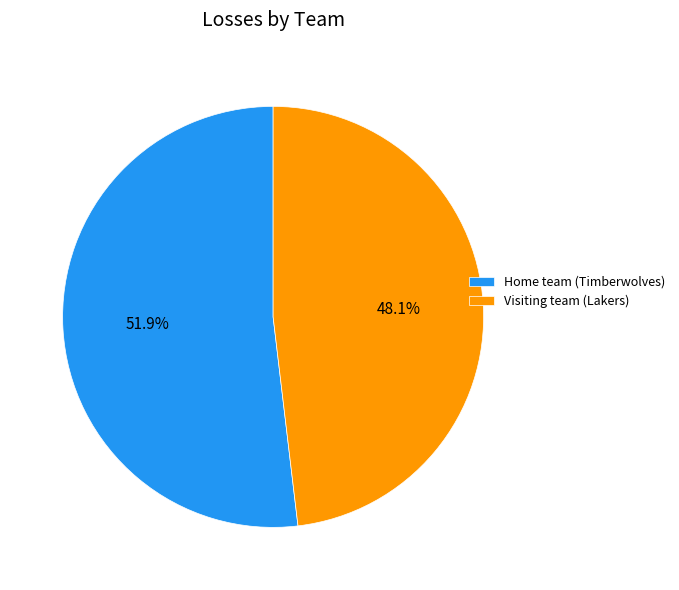

Count the number of slices in the pie.

2